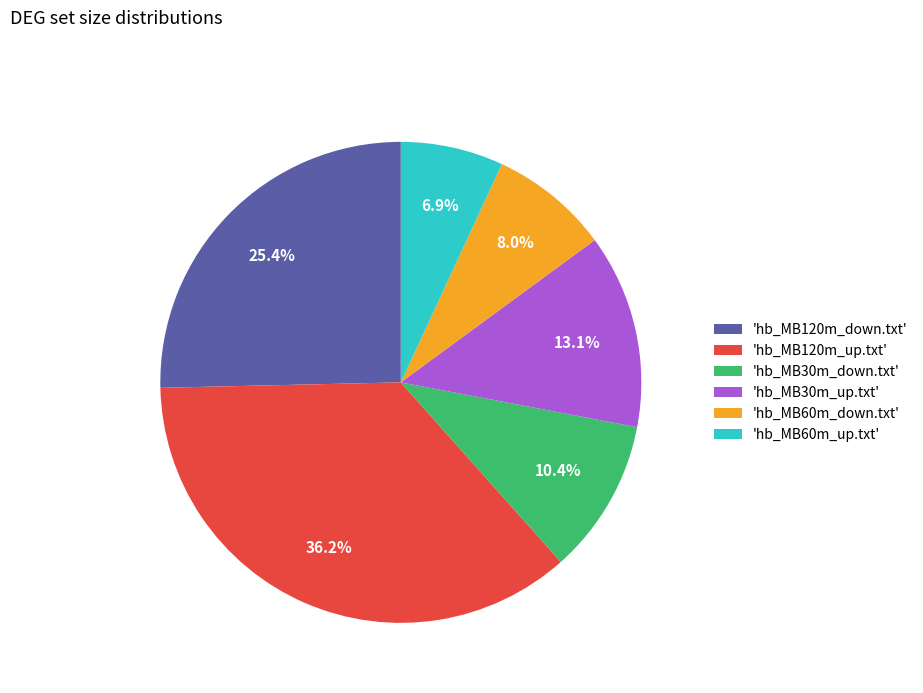

To the nearest percent, what is the difference between the largest and smallest slice percentages?

29%